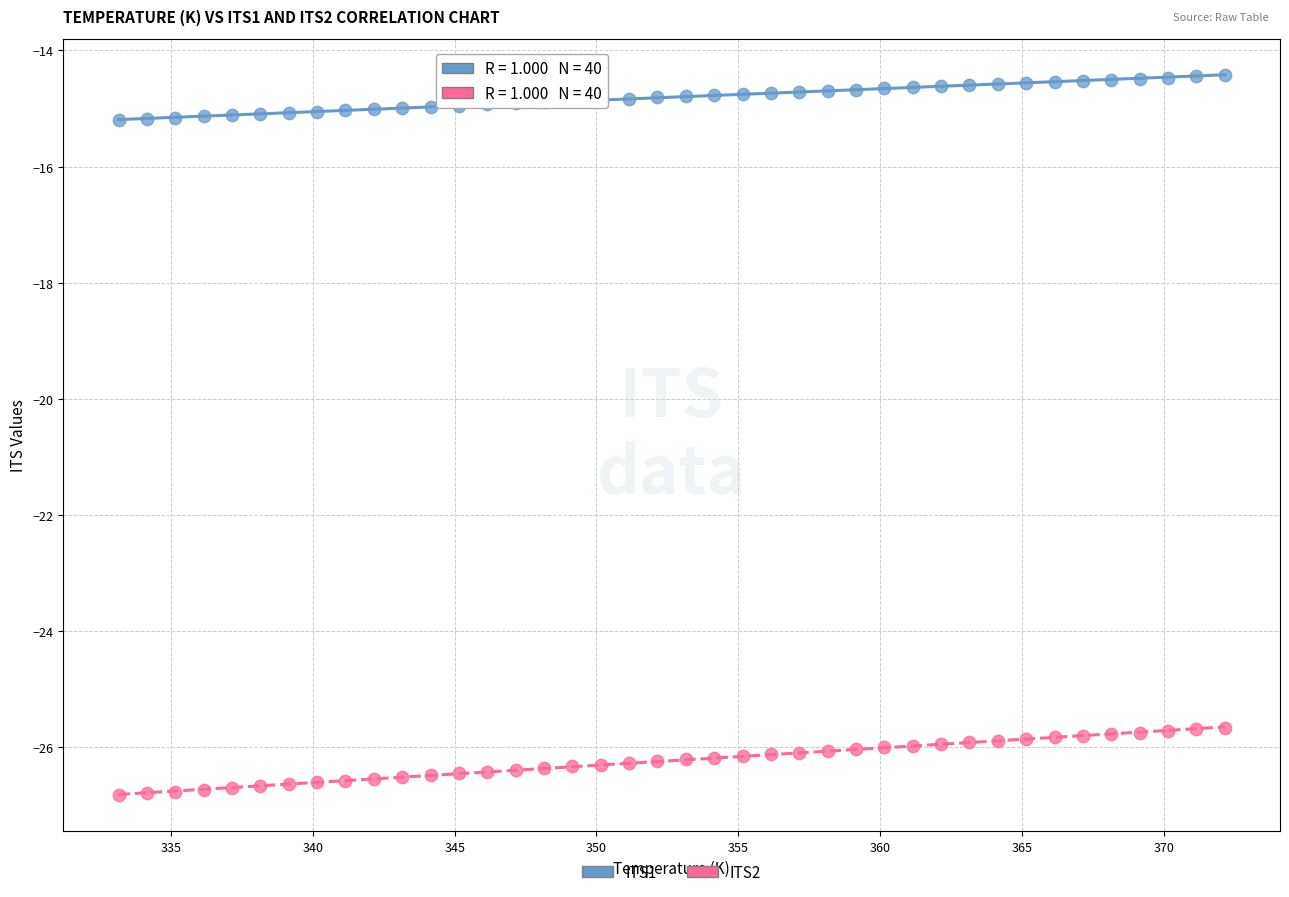

Which series contains the lowest Y value?

ITS2